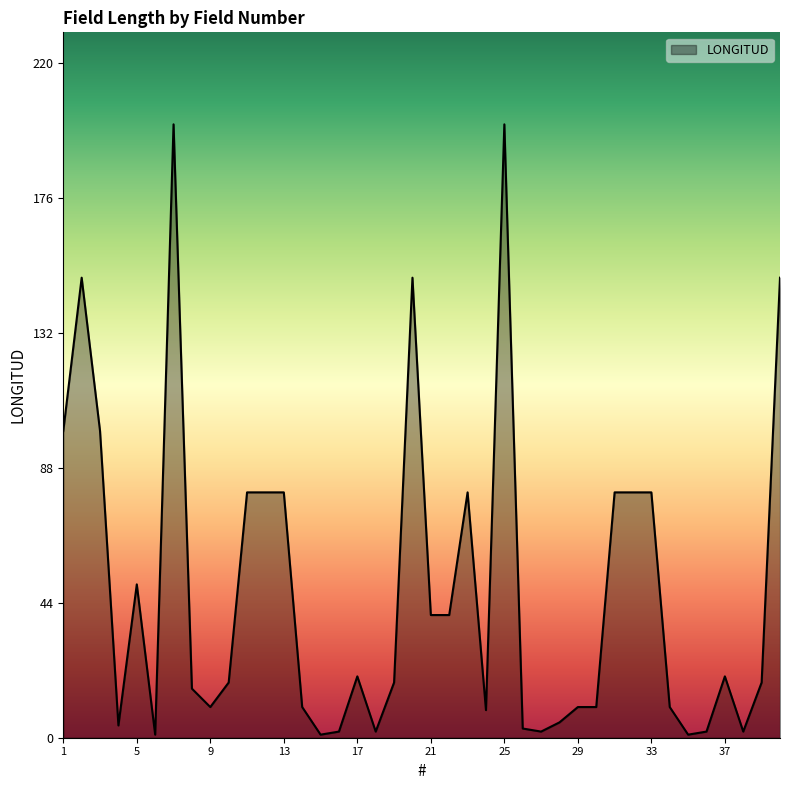

What is the greatest value displayed?

200